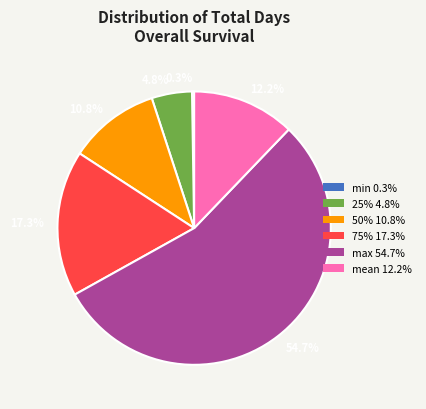

Approximately how many times larger is the value at 17.3% compared to 4.8%?

3.6